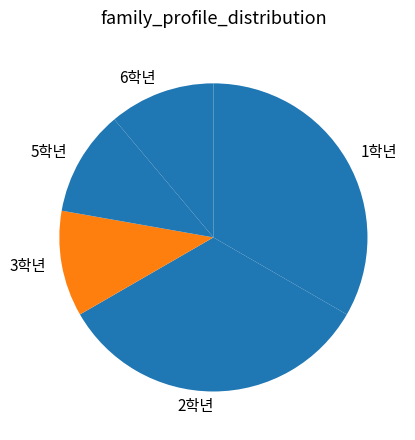

Do 6학년 and 3학년 together represent more than half of the pie?

No